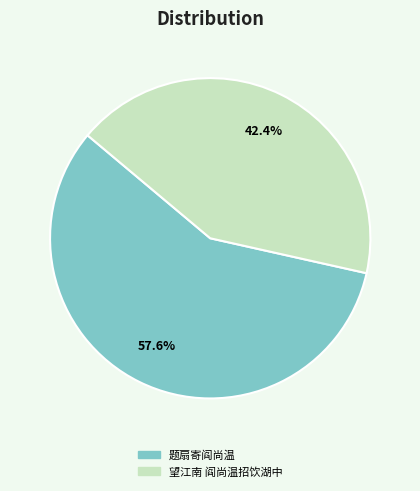

Do 题扇寄阎尚温 and 望江南 阎尚温招饮湖中 together represent more than half of the pie?

Yes